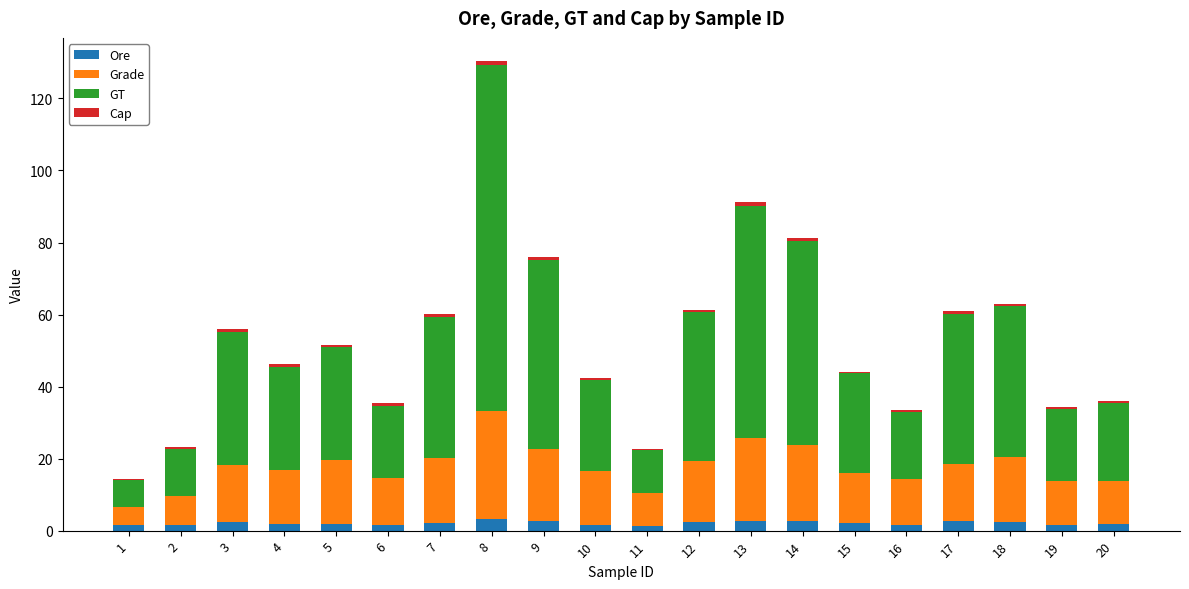

What is the maximum value for Ore?

3.2